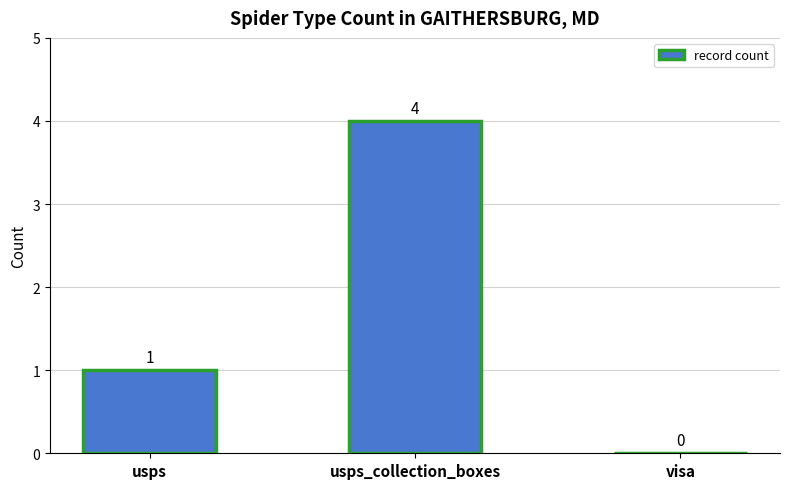

What is the average value?

2